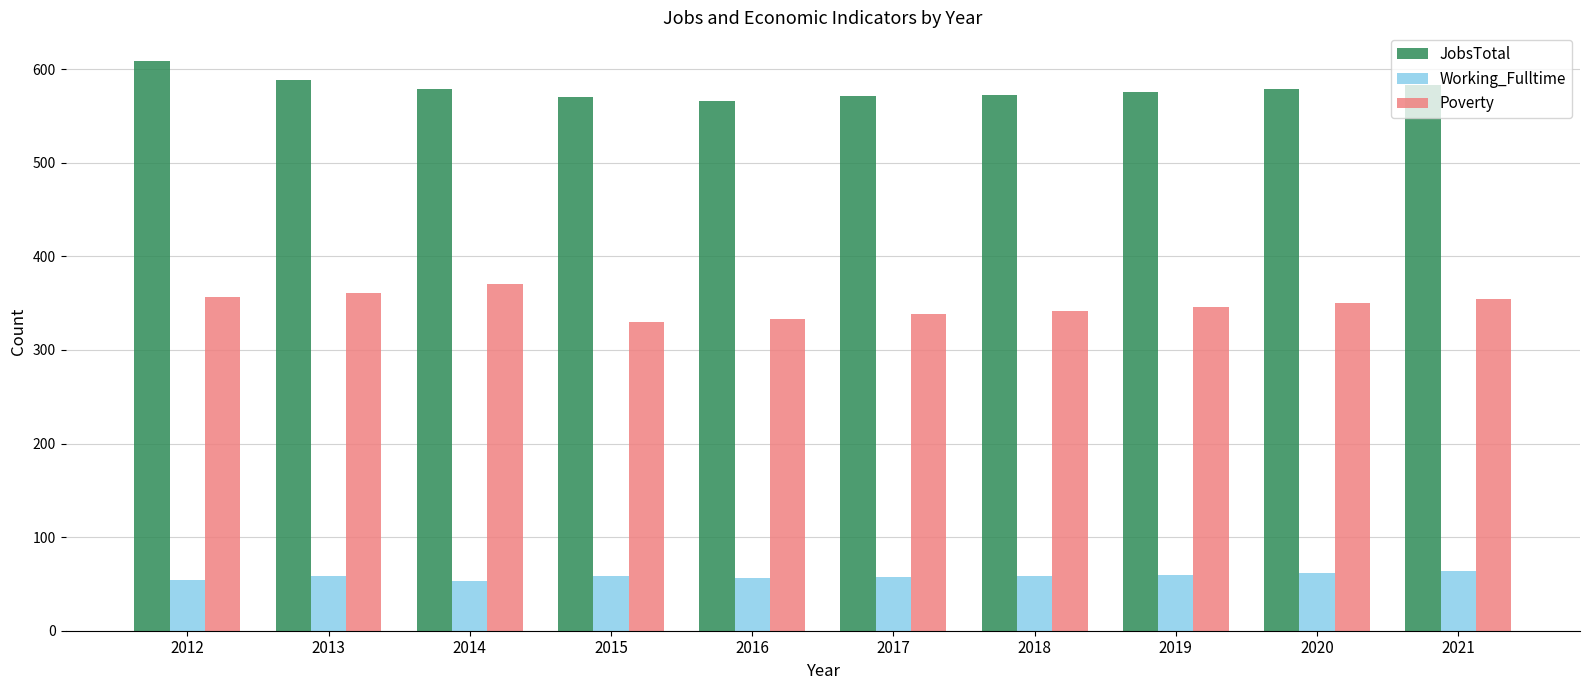

How many groups of bars are there?

10